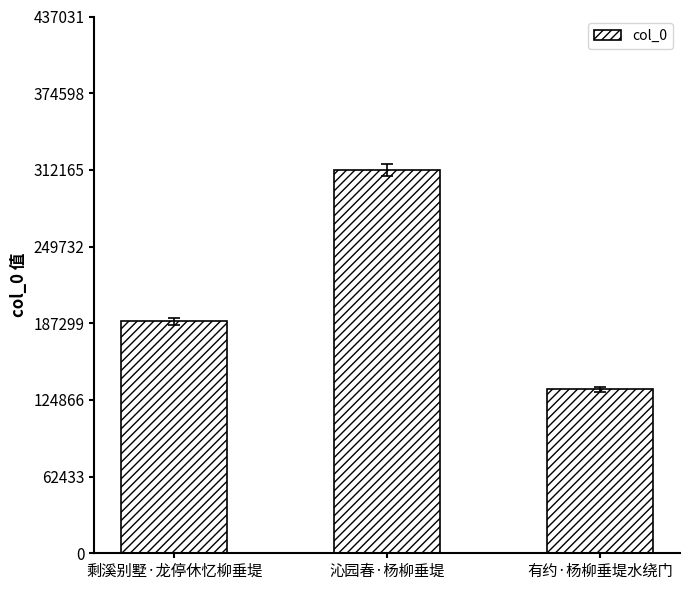

At which category does the chart reach its minimum across all series?

有约·杨柳垂堤水绕门